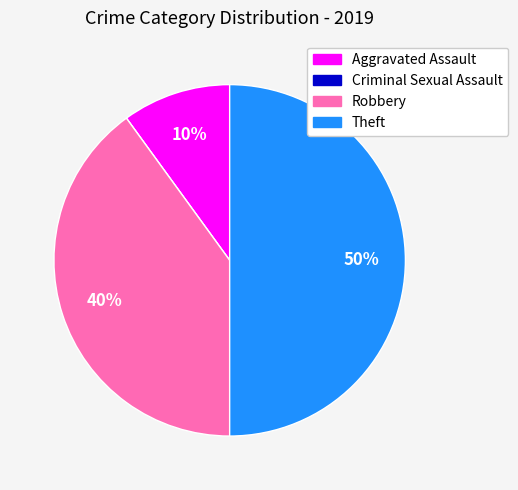

To the nearest percent, what is the difference between the Aggravated Assault and Robbery slice percentages?

30%